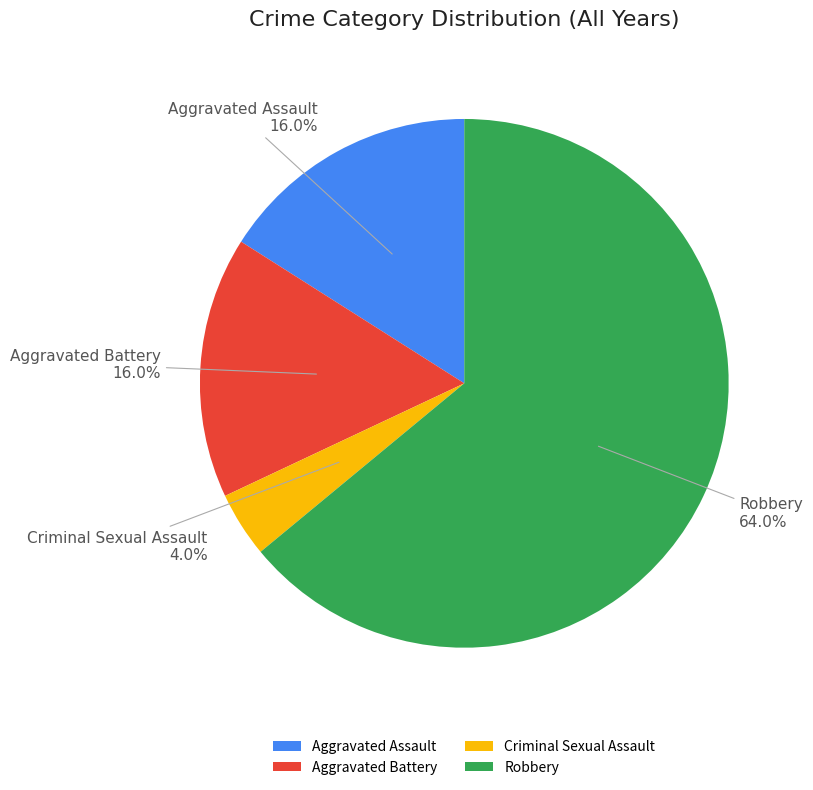

Does Criminal Sexual Assault account for over 50% of the chart?

No